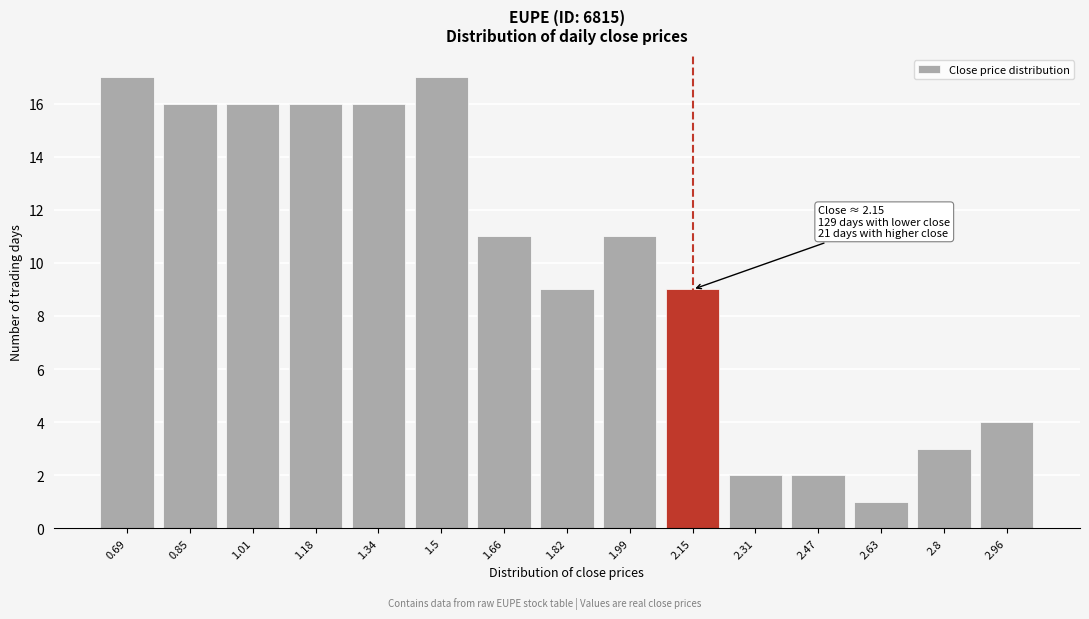

Reading right to left, what are all the values shown in this chart?

2.96=4	2.8=3	2.63=1	2.47=2	2.31=2	2.15=9	1.99=11	1.82=9	1.66=11	1.5=17	1.34=16	1.18=16	1.01=16	0.85=16	0.69=17